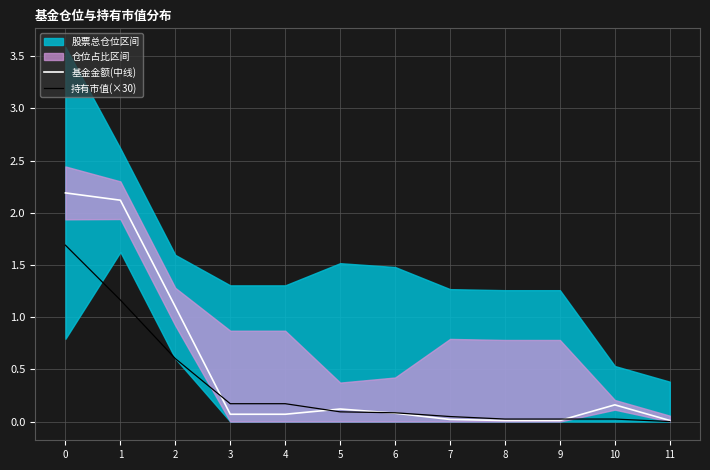

Reading right to left, extract all data points from this chart.

基金金额(中线): 0.0	0.2	0.0	0.0	0.0	0.1	0.1	0.1	0.1	1.1	2.1	2.2
持有市值(×30): 0.0	0.0	0.0	0.0	0.0	0.1	0.1	0.2	0.2	0.6	1.2	1.7